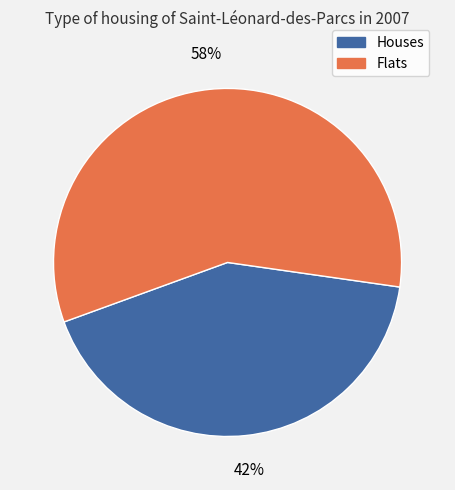

Is there a majority slice in this chart?

Yes